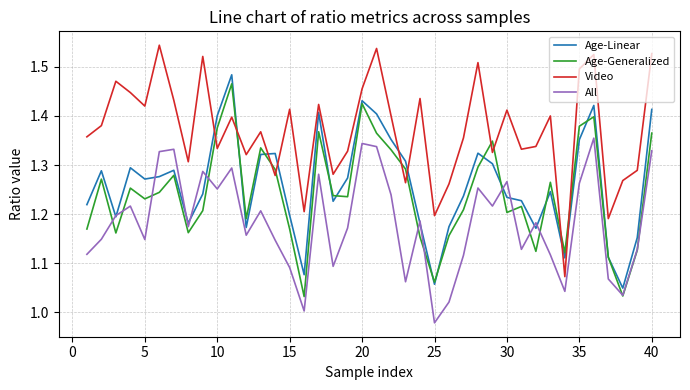

In All, how many points are higher than both neighbors (excluding endpoints)?

12